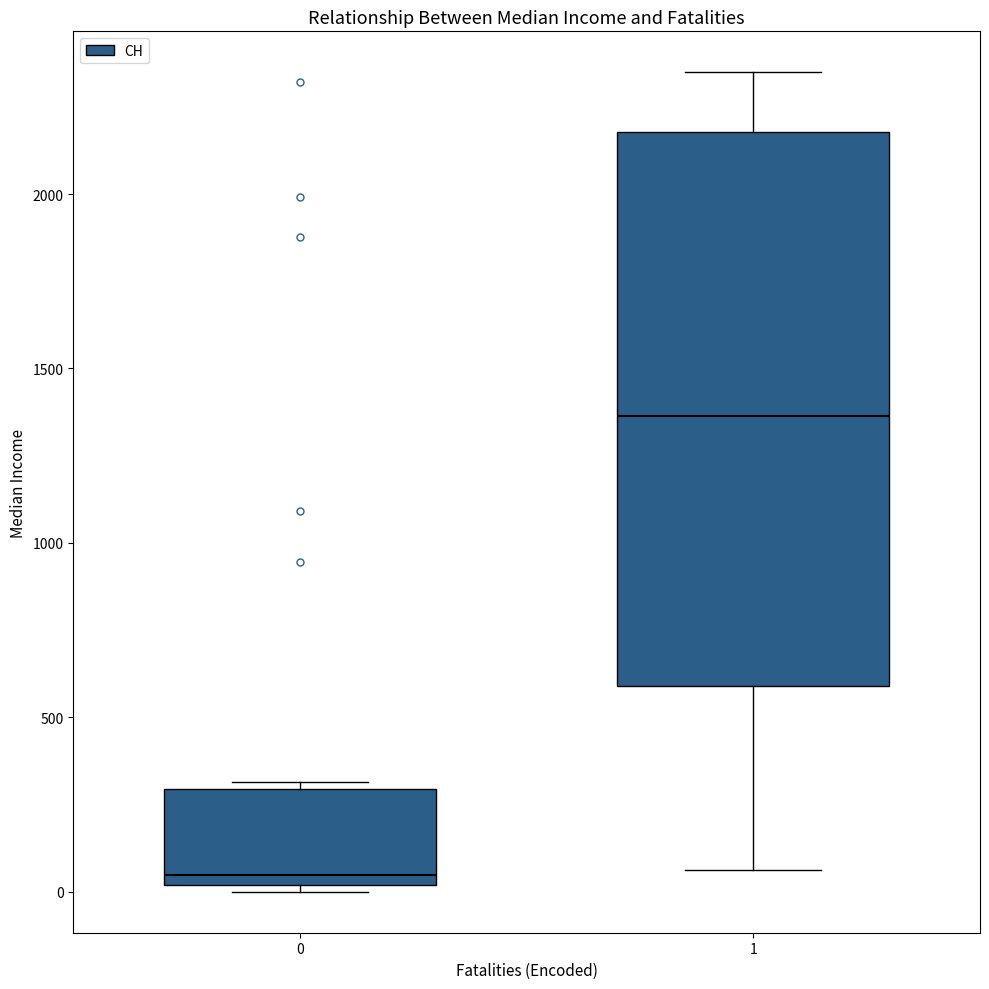

Where is the lower edge of the box at x = 1 on the y-axis? The values are not printed on the chart, so give them approximately, as read against the axis.

600